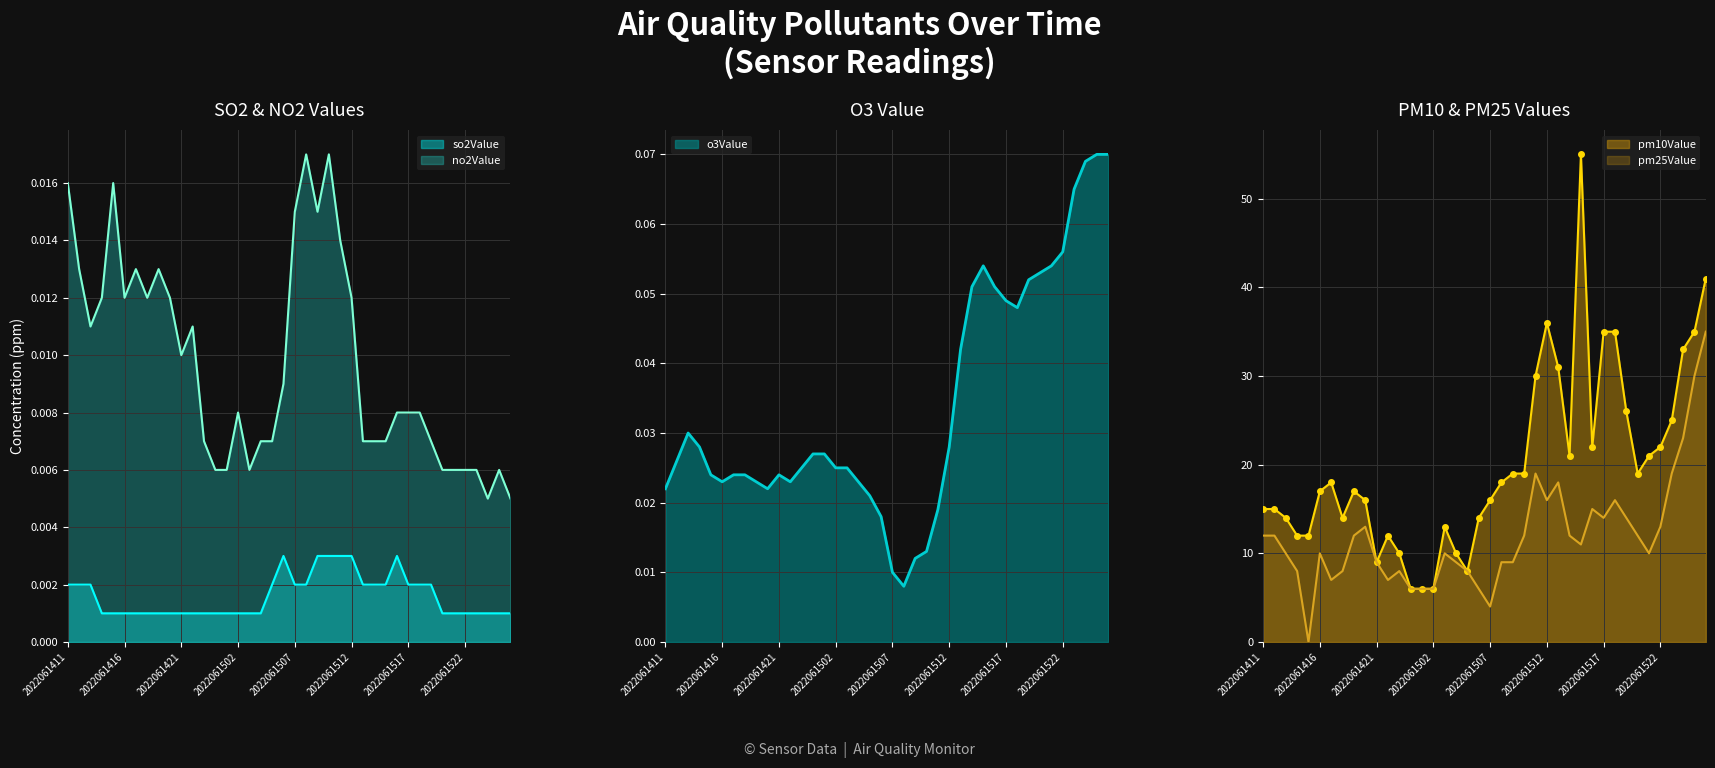

How many intersections are there between o3Value and pm25Value?

2